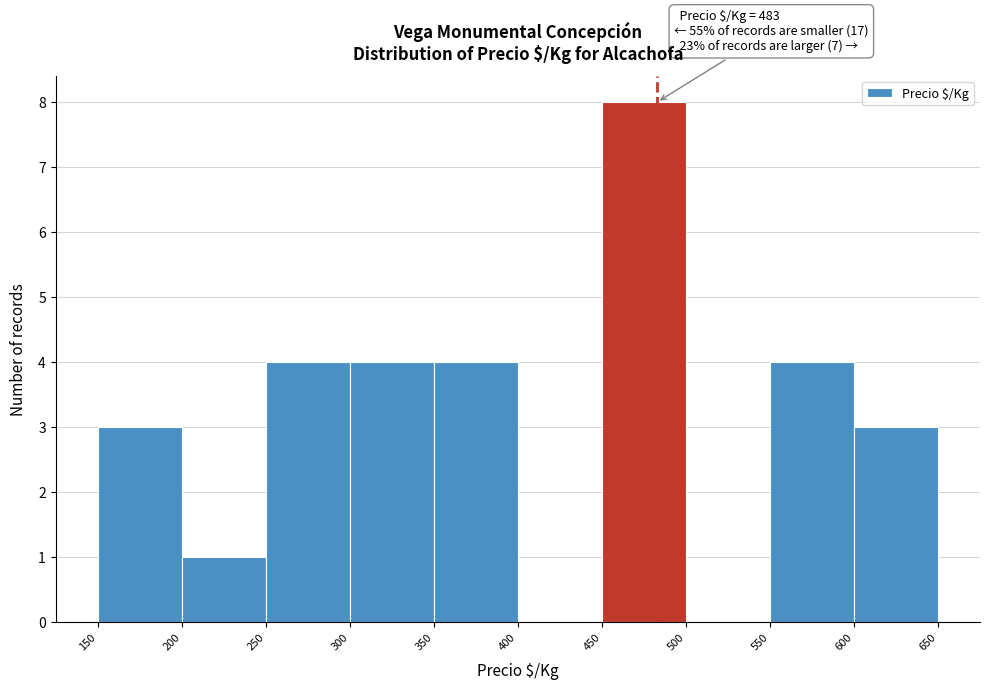

Over which range of the x-axis is the bar tallest?

450 to 500